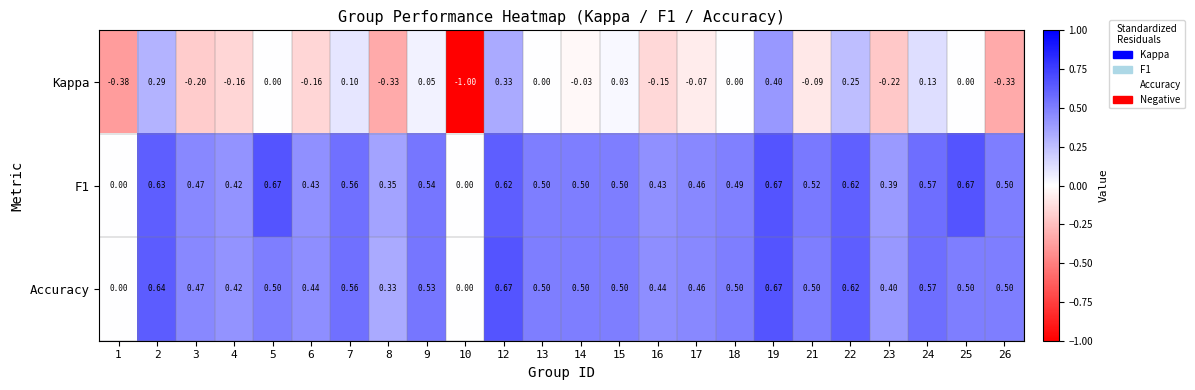

Is the value of Accuracy at 4 greater than the value of F1 at 21?

No